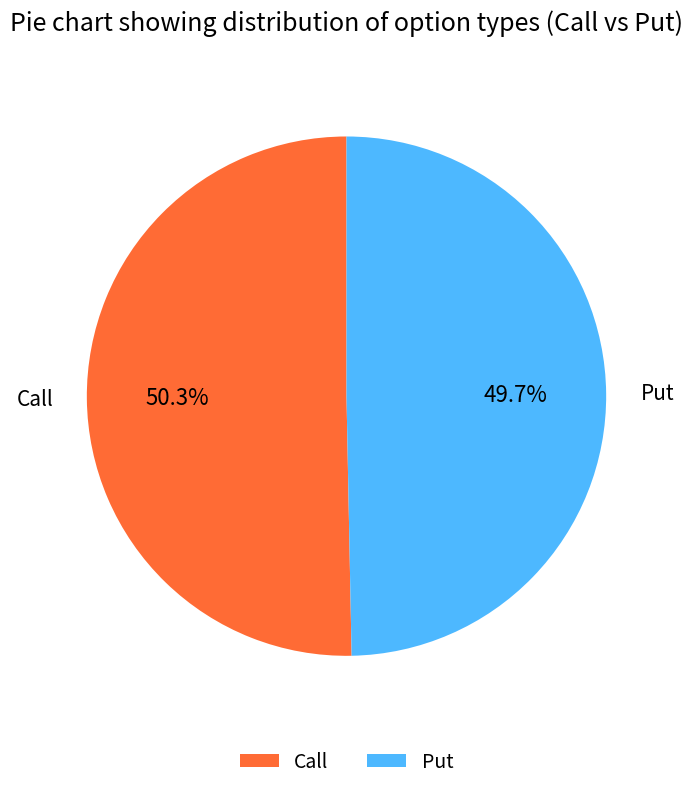

What percentage is the Call slice, to the nearest percent?

50%